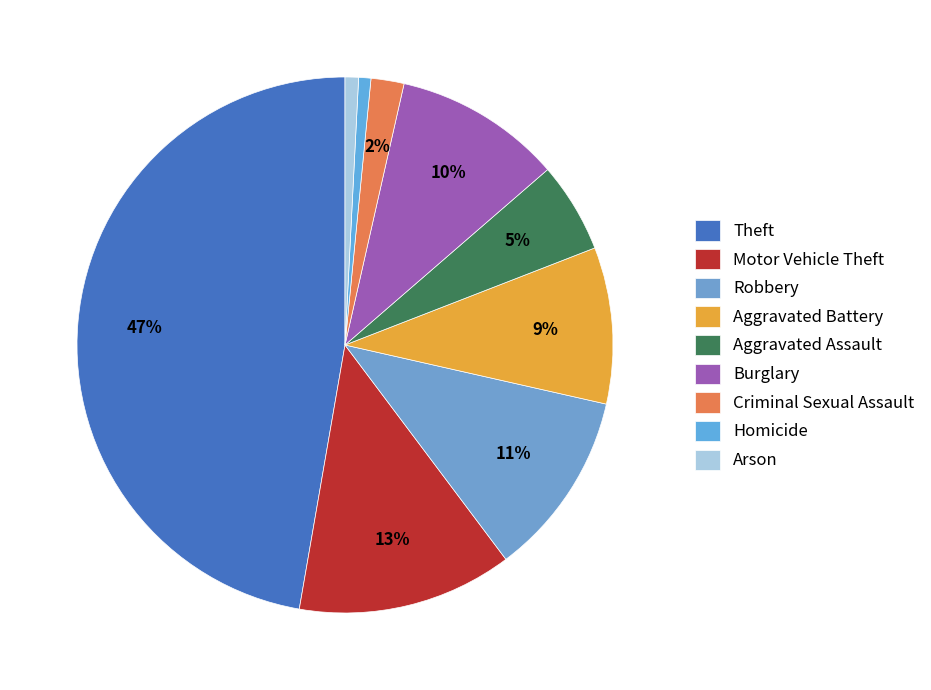

To the nearest percent, what is the average slice percentage?

11%